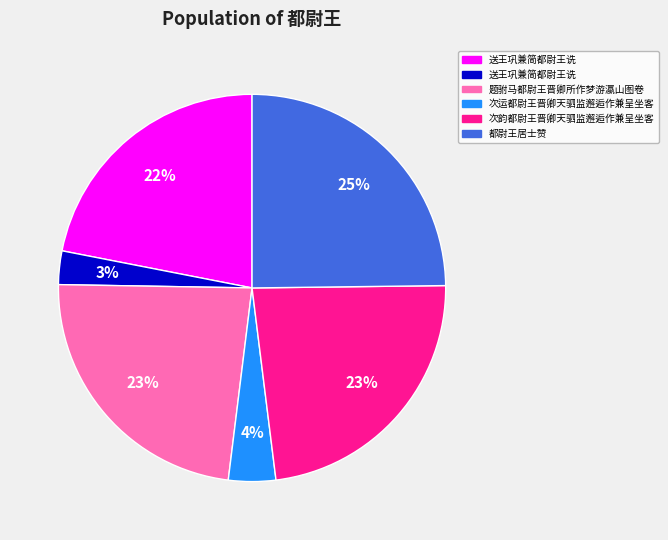

How many slices are in this pie chart?

6